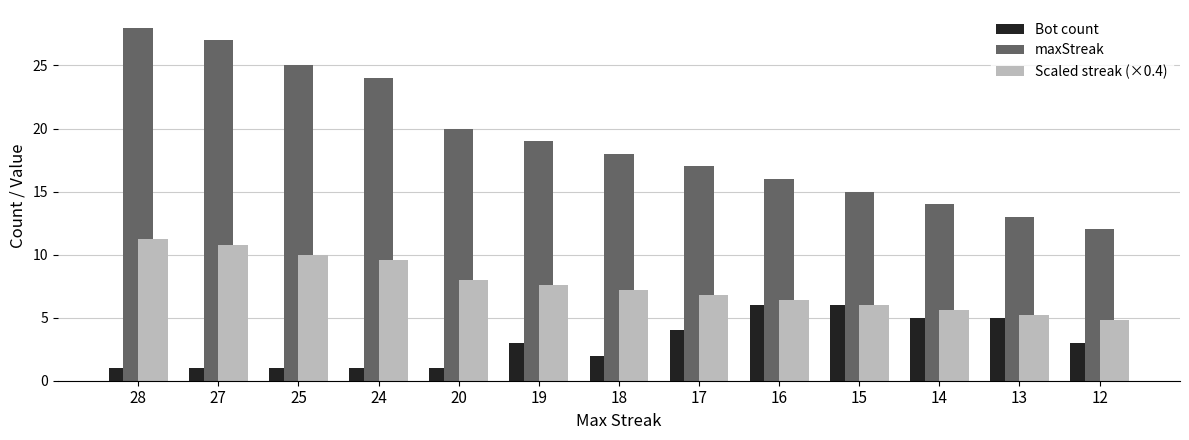

Reading right to left, transcribe all the data shown in this chart.

Bot count: 3.0	5.0	5.0	6.0	6.0	4.0	2.0	3.0	1.0	1.0	1.0	1.0	1.0
maxStreak: 12.0	13.0	14.0	15.0	16.0	17.0	18.0	19.0	20.0	24.0	25.0	27.0	28.0
Scaled streak (×0.4): 4.8	5.2	5.6	6.0	6.4	6.8	7.2	7.6	8.0	9.6	10.0	10.8	11.2